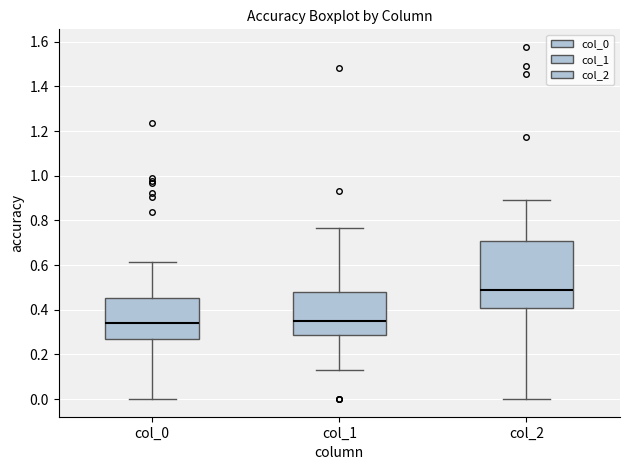

Which box is the tallest, from its lower edge to its upper edge?

col_2